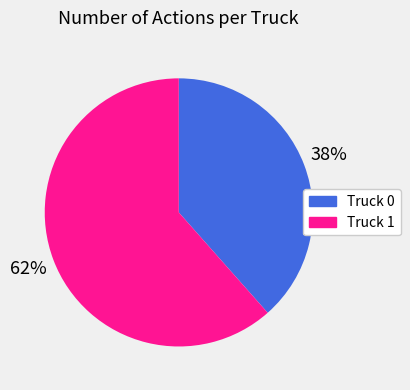

Is the sum of Truck 0 and Truck 1 greater than half?

Yes